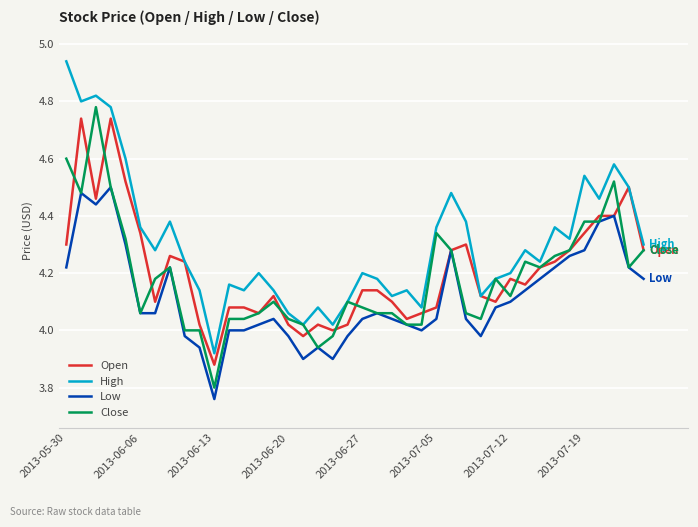

True or false: Low and High intersect in this chart.

False